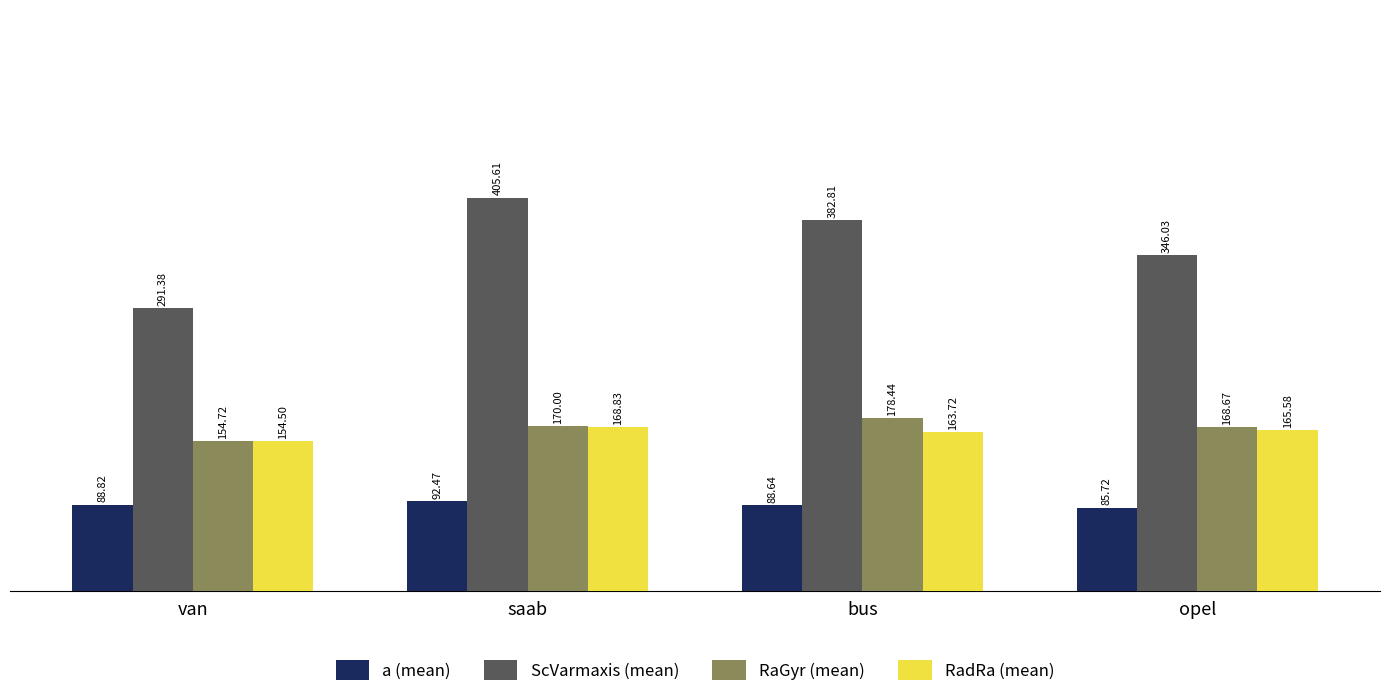

List the labels in order of RadRa (mean) value, smallest first.

van, bus, opel, saab